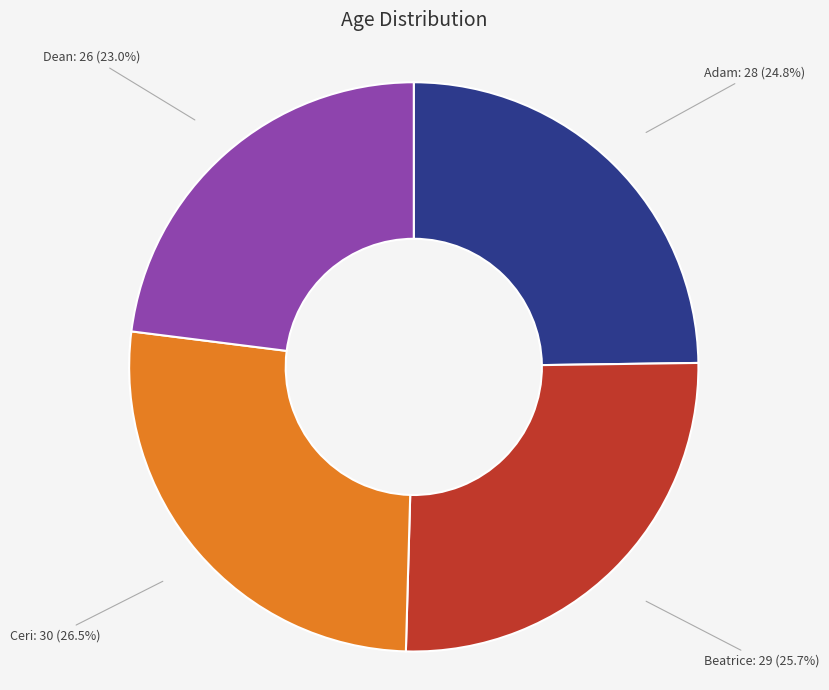

Does any single category account for the majority?

No